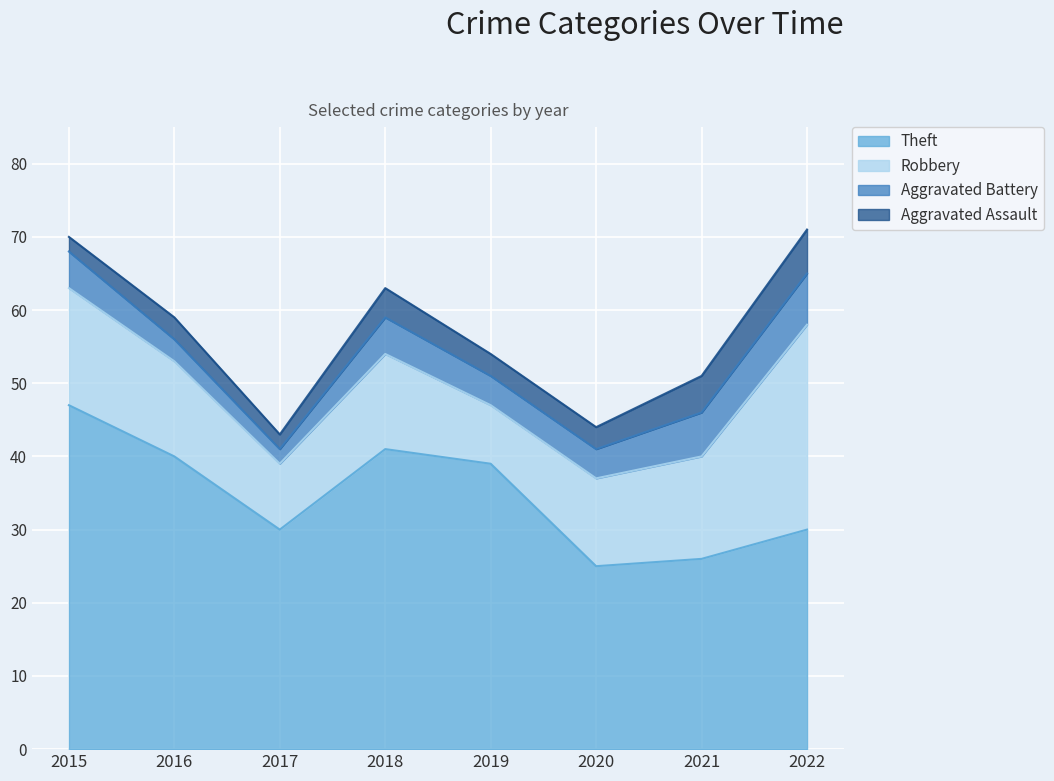

True or false: Theft and Aggravated Assault intersect in this chart.

False